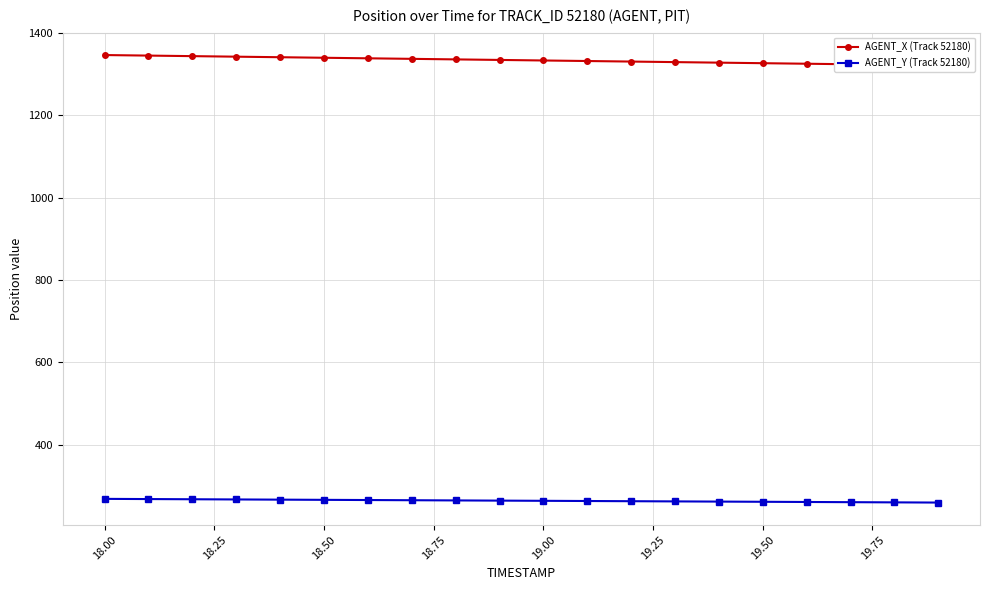

What is the maximum value for AGENT_Y (Track 52180)?

268.7